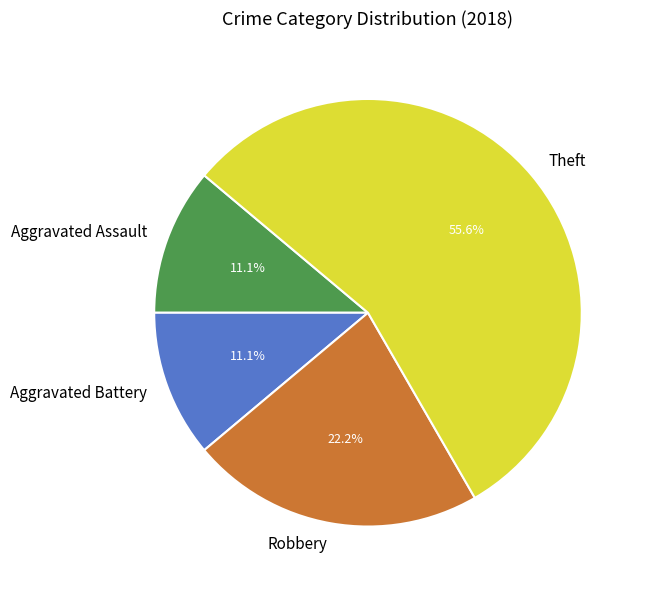

How many segments does this pie chart have?

4